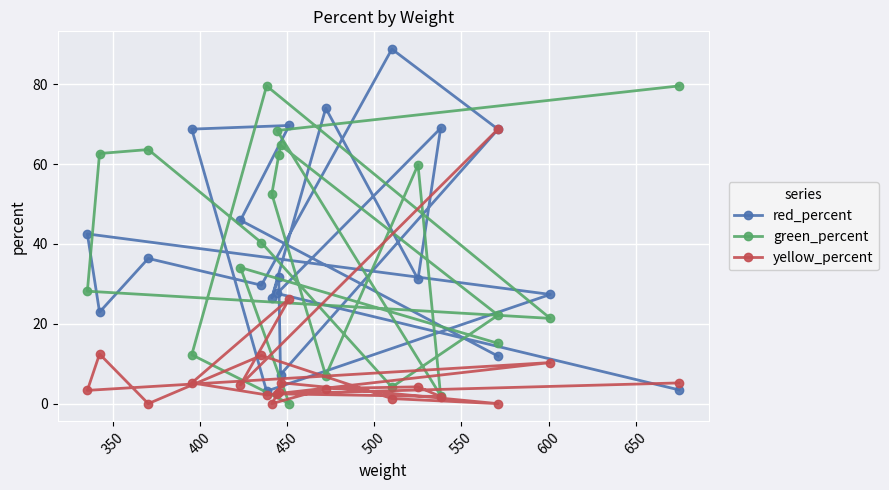

Which series has the largest total across all categories?

red_percent